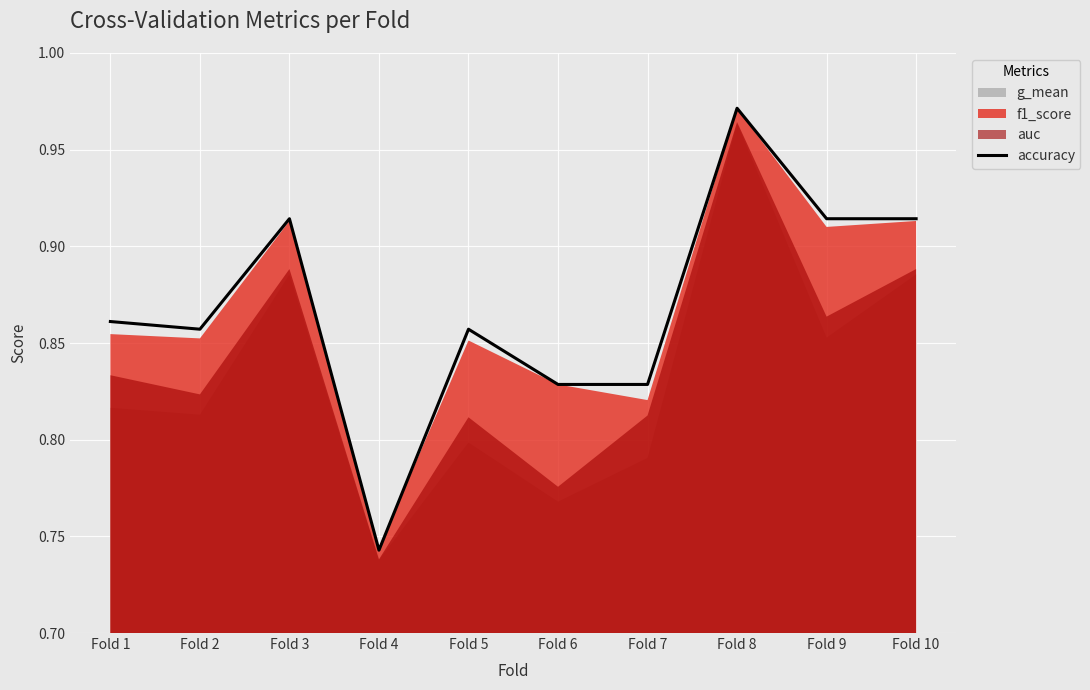

Count the values in the range 0 to 1.

10